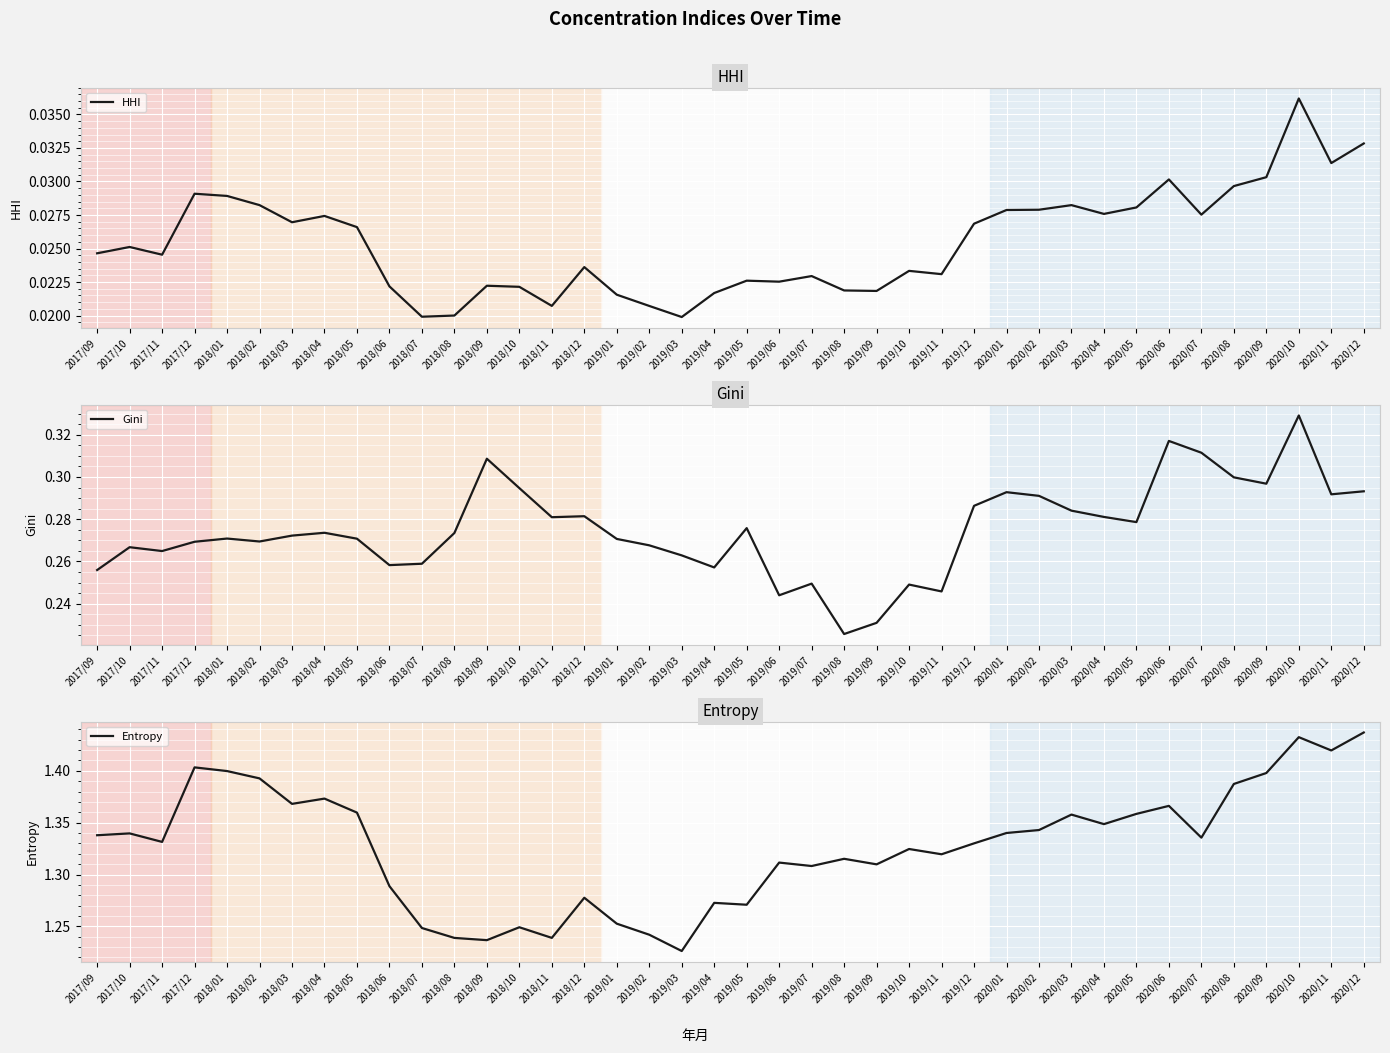

Which series changed the most between 2017/11 and 2020/08?

Entropy